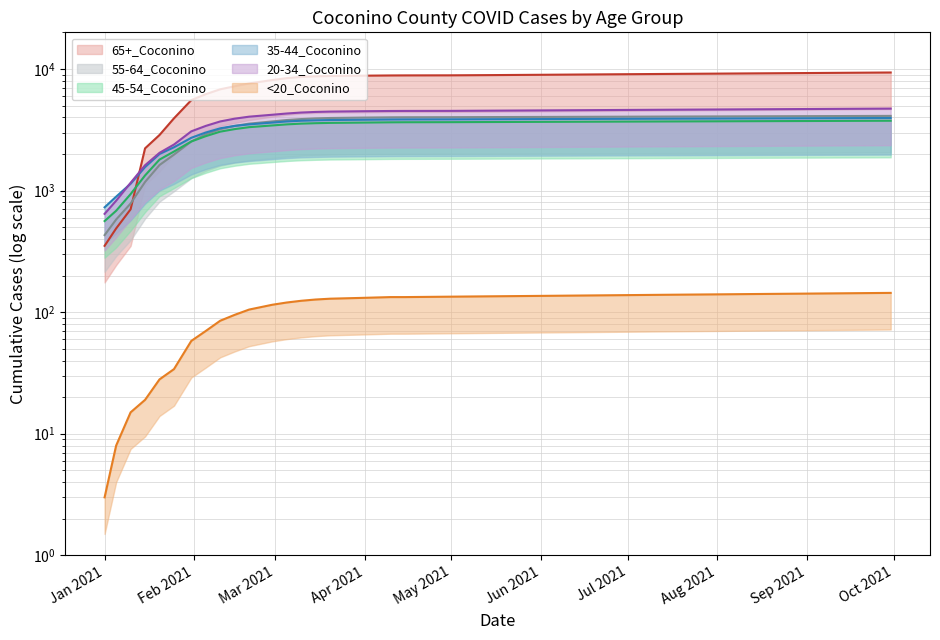

What is the sum of all 55-64_Coconino values?

102017